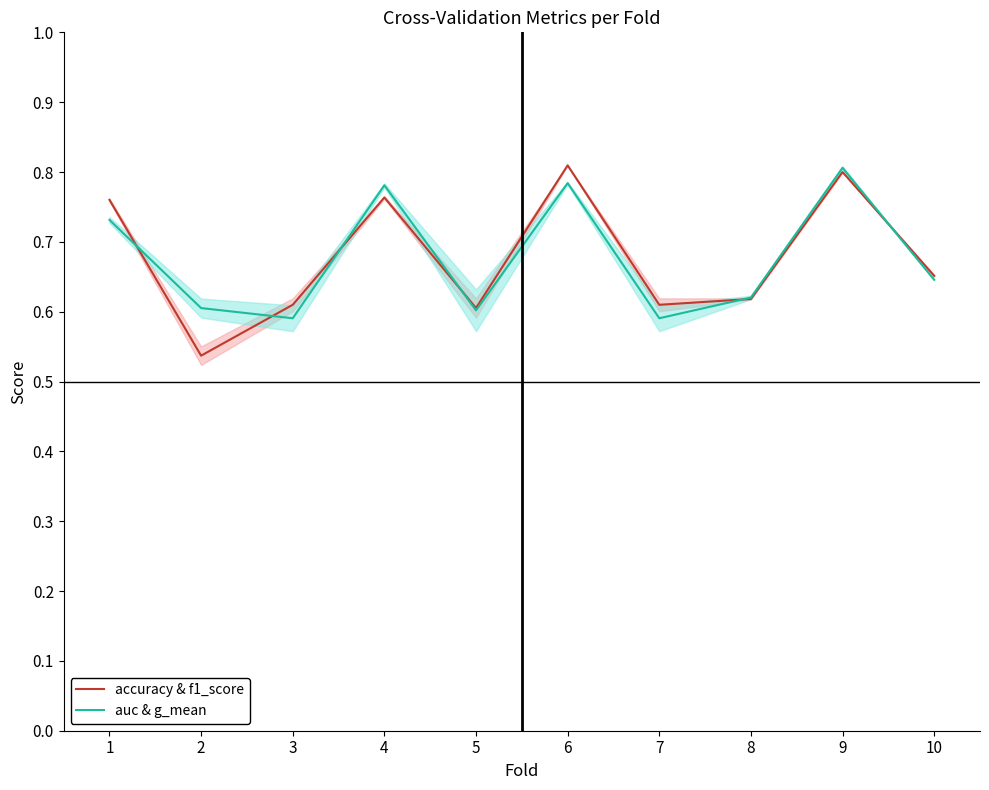

True or false: accuracy & f1_score and auc & g_mean intersect in this chart.

True